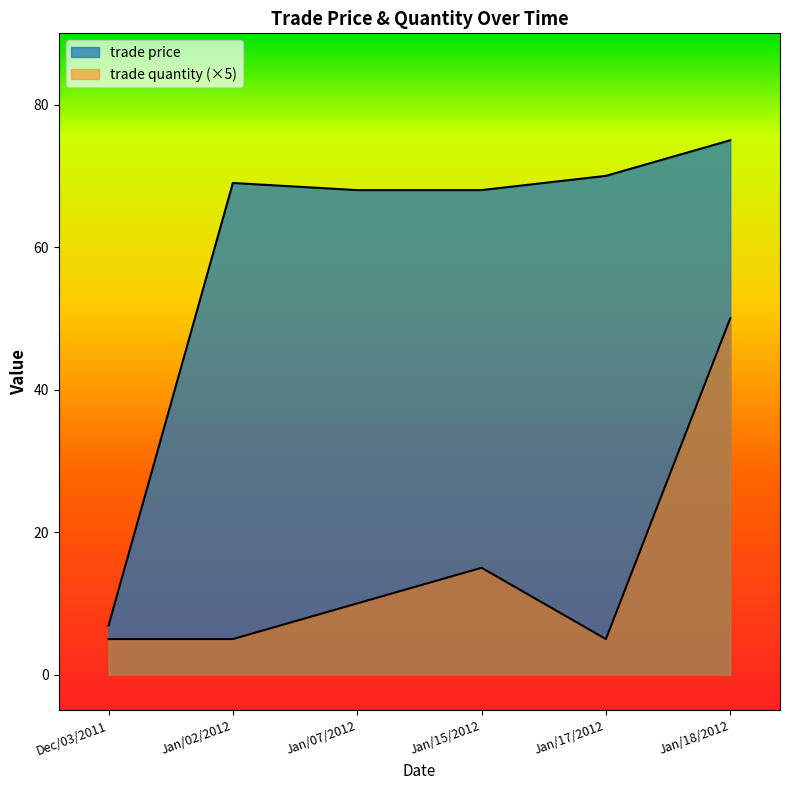

Between Jan/02/2012 and Jan/15/2012, which series saw the biggest shift?

trade quantity